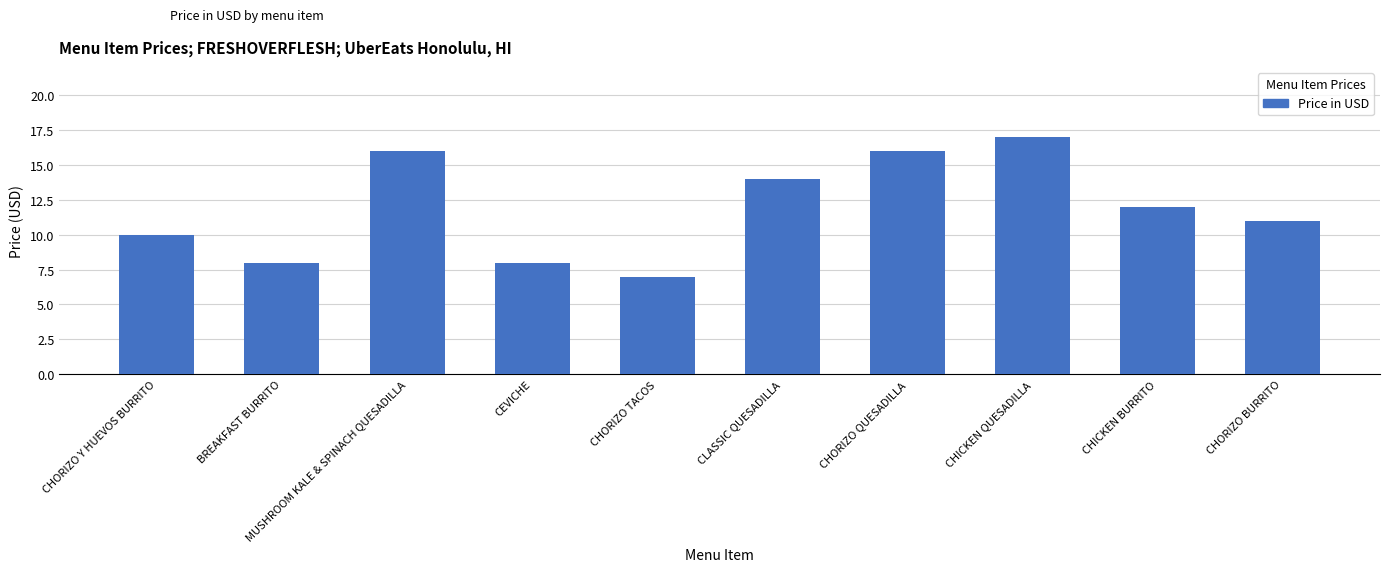

Is it true that the value at BREAKFAST BURRITO is 14?

False